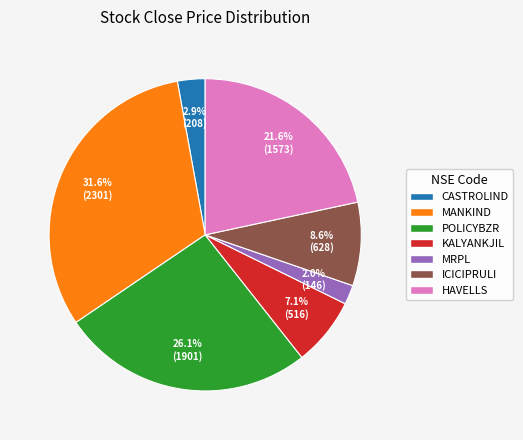

Is the sum of ICICIPRULI and POLICYBZR greater than half?

No